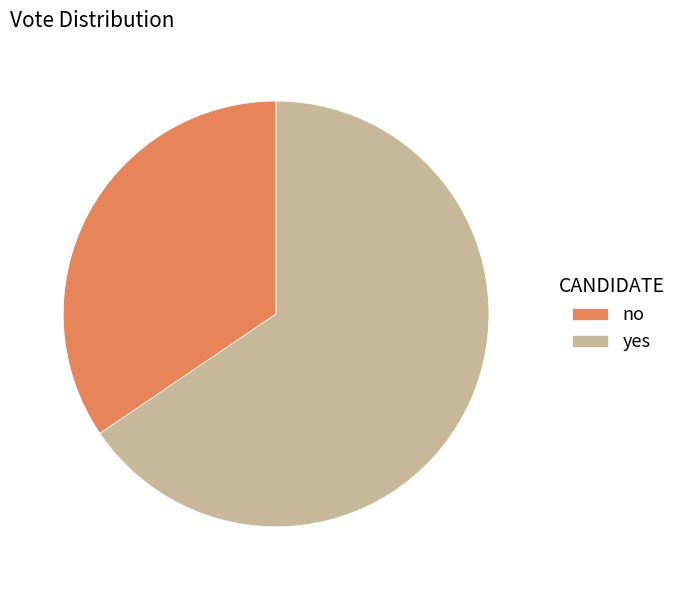

Which has a higher value, no or yes?

yes